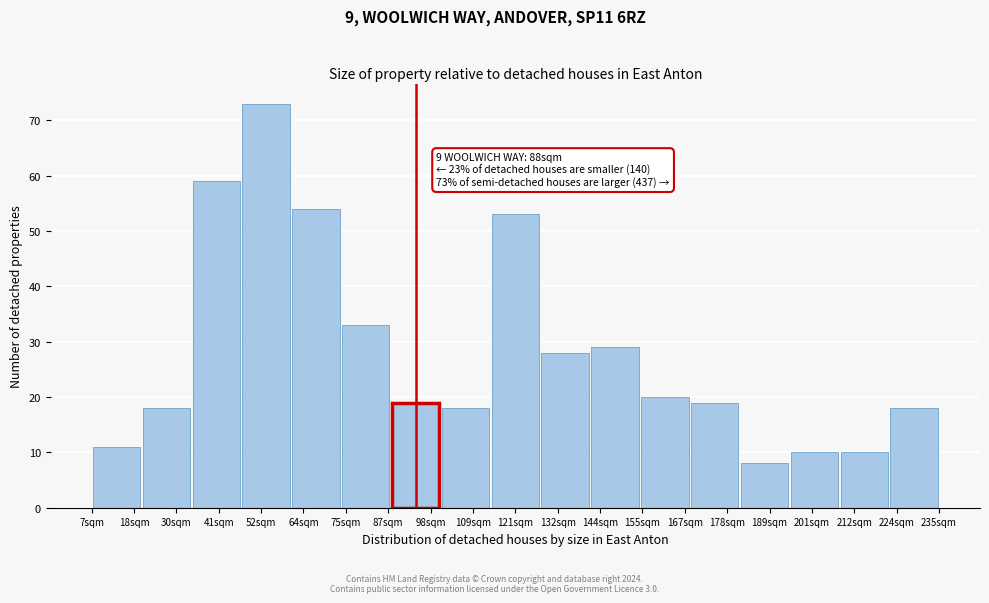

Reading right to left, list all the values displayed in this chart.

18	10	10	8	19	20	29	28	53	18	19	33	54	73	59	18	11